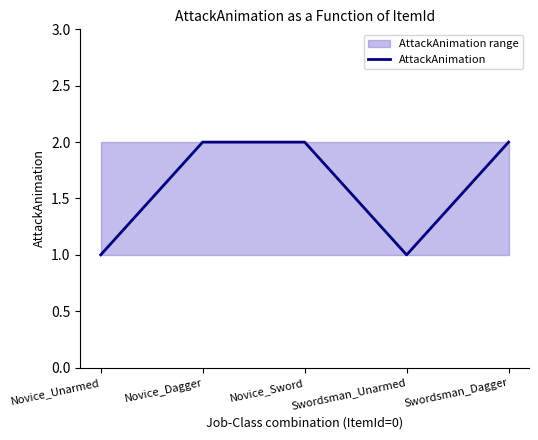

What is the minimum value shown in the chart?

1